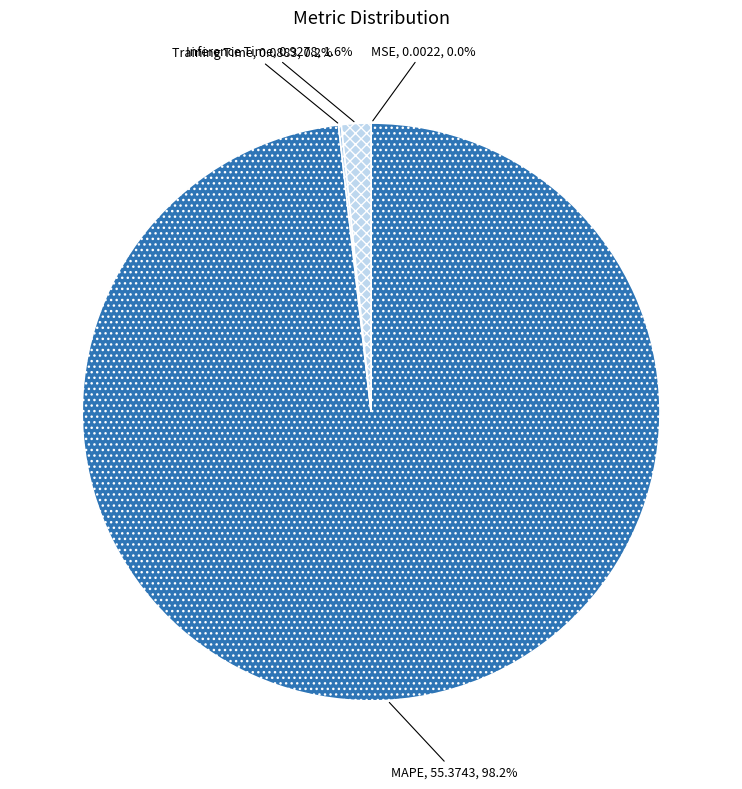

Is MAPE the majority of the pie?

Yes